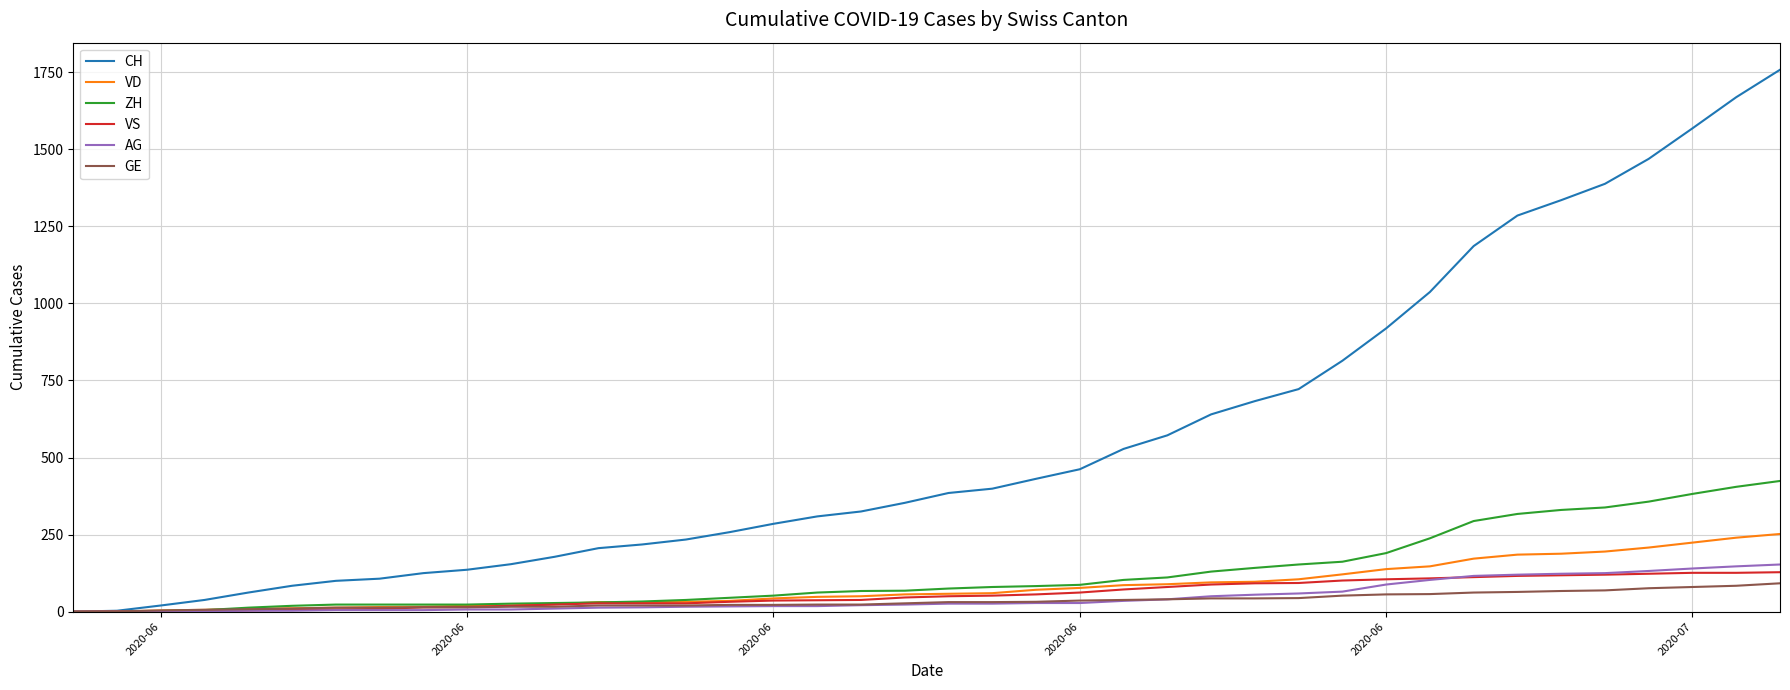

Which series has the widest spread of values?

CH